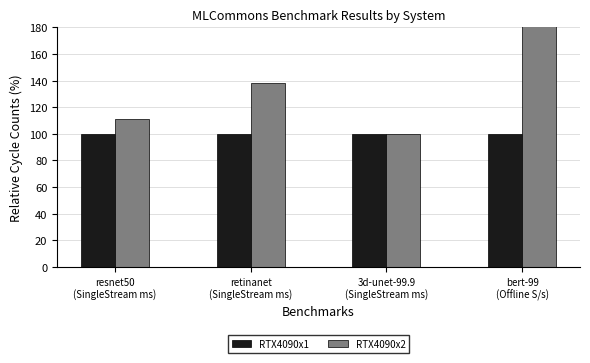

How many bars are there in each group?

2